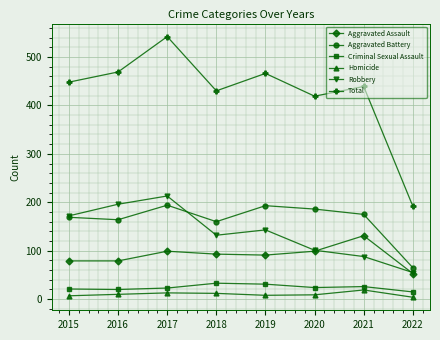

Which series has the largest range (max minus min)?

Total